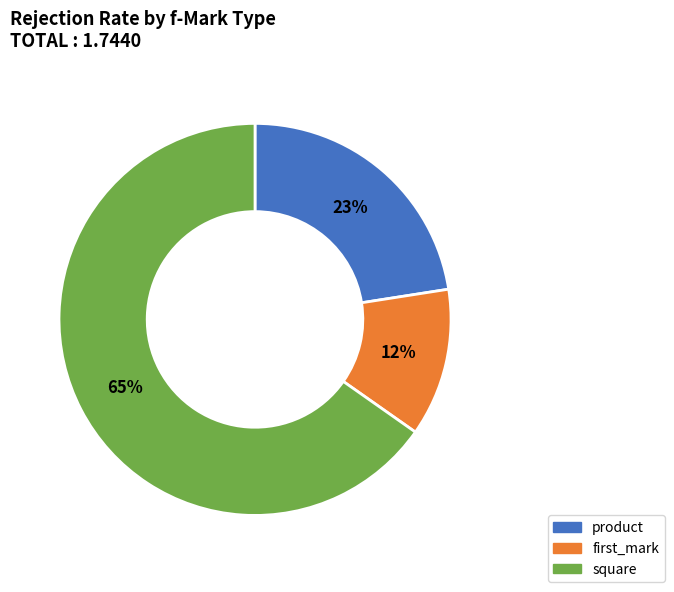

Is there a majority slice in this chart?

Yes